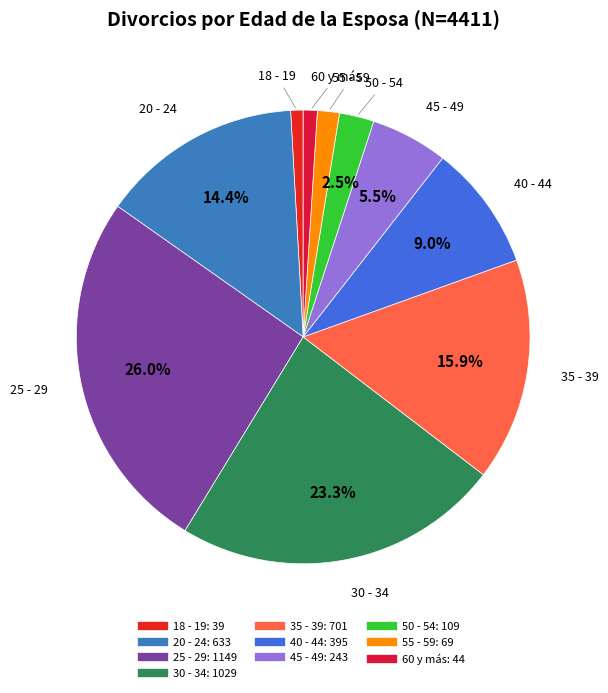

Is 45 - 49 the majority of the pie?

No